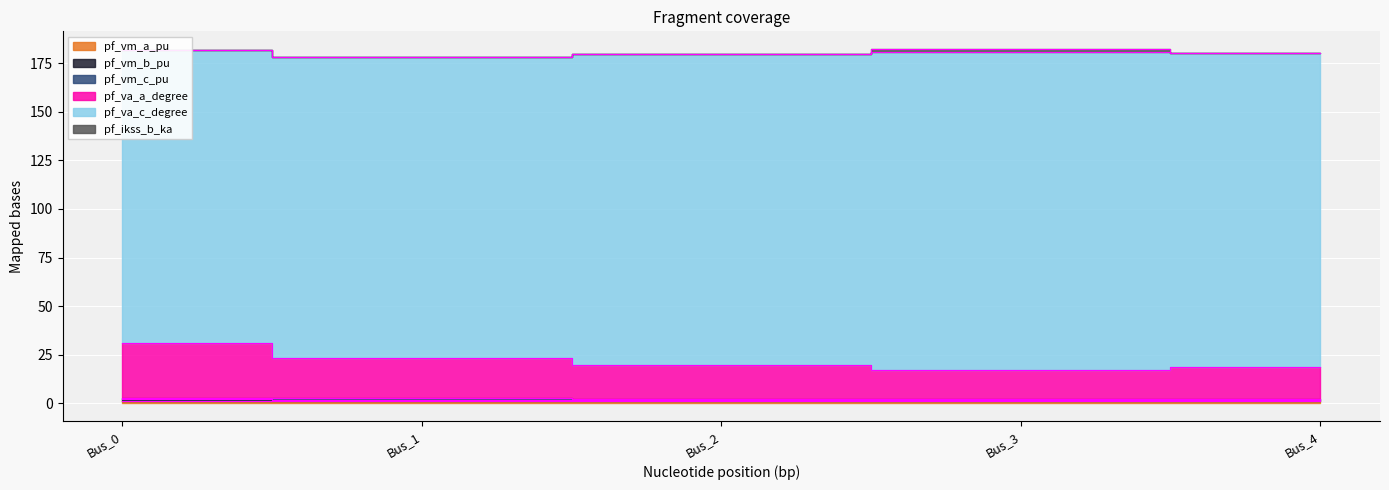

Which label corresponds to the smallest value in the chart?

Bus_3